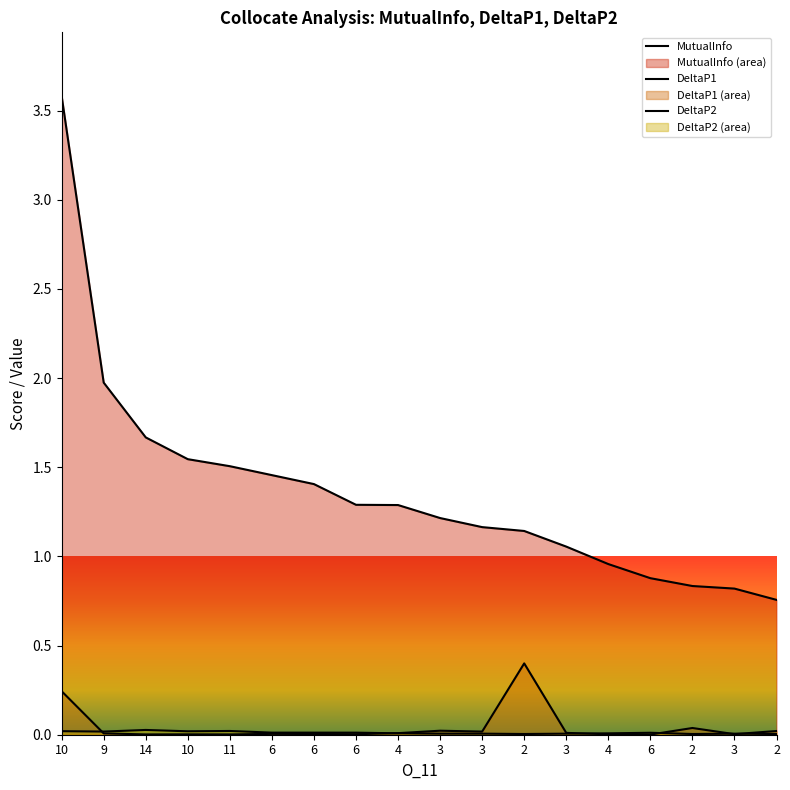

Which series changed the most between 14 and 2?

MutualInfo